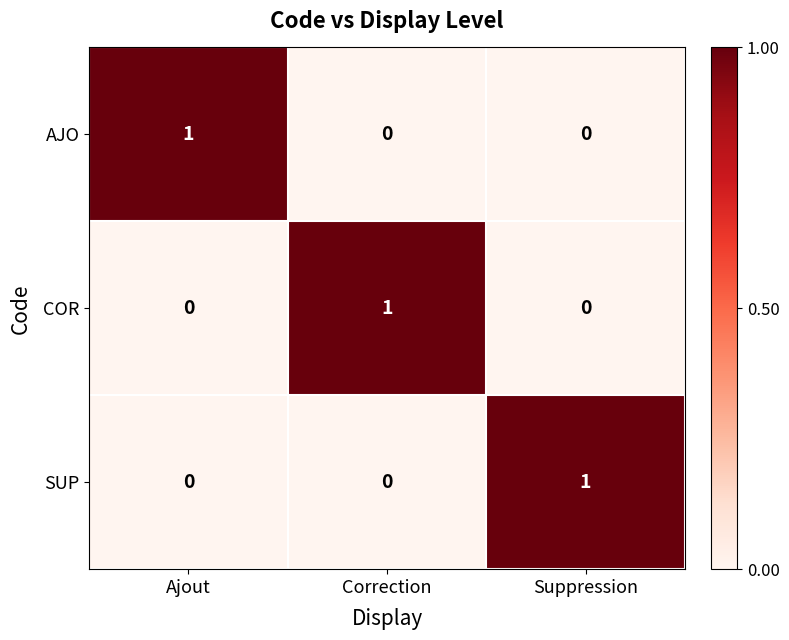

Count the COR values in the range 0 to 1.

3